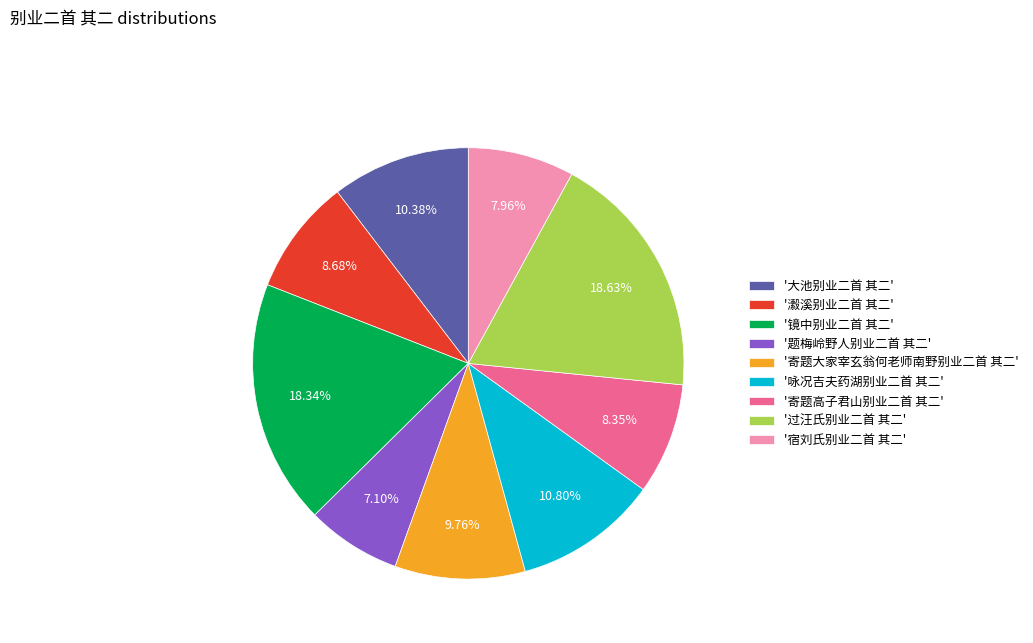

Does '瀫溪别业二首 其二' represent more than half of the total?

No